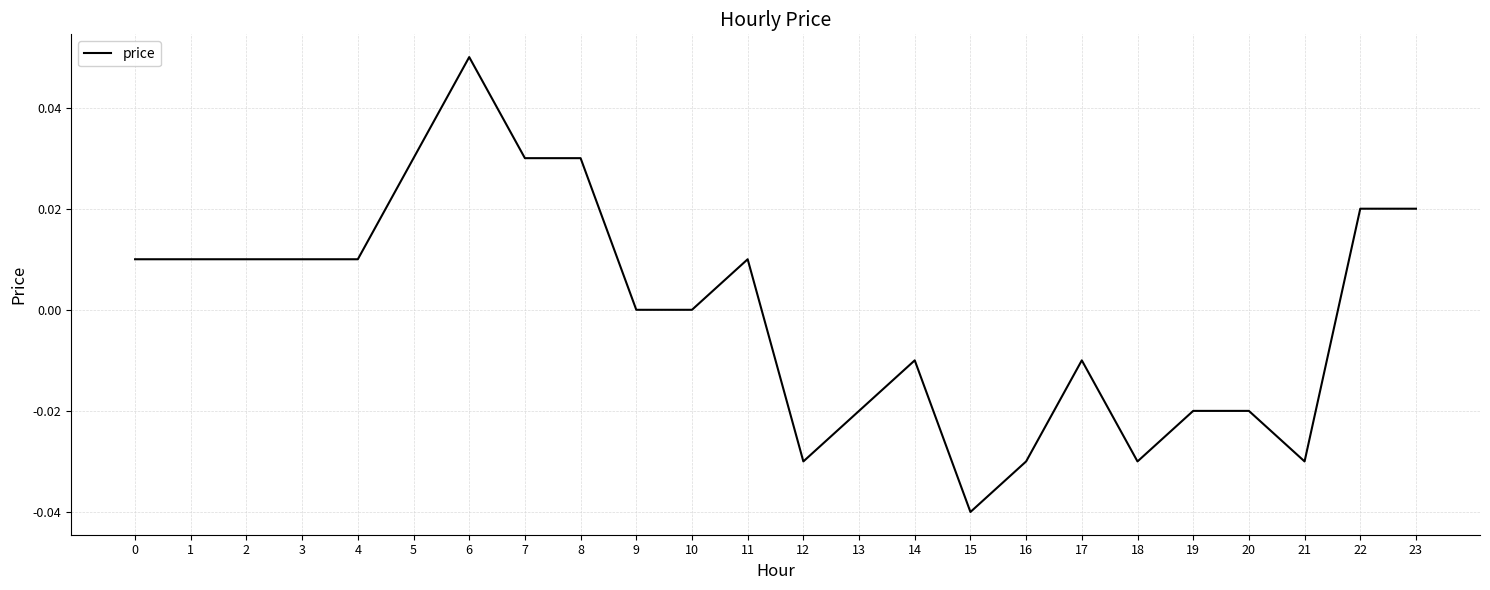

The value at 15 is -0.0. True or false?

True